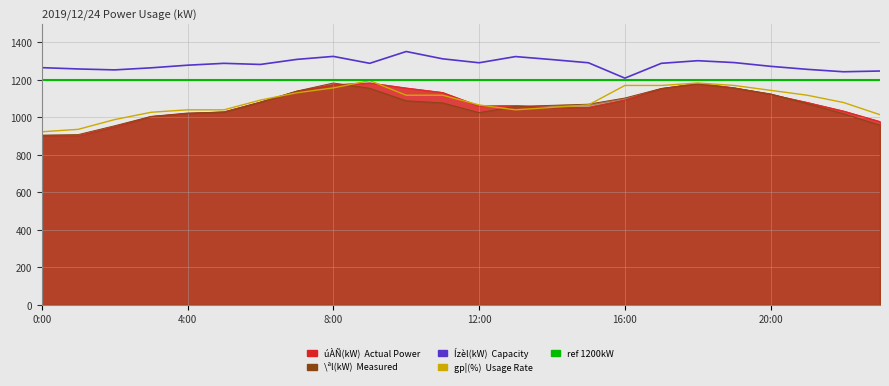

How many lines are shown in the chart?

4